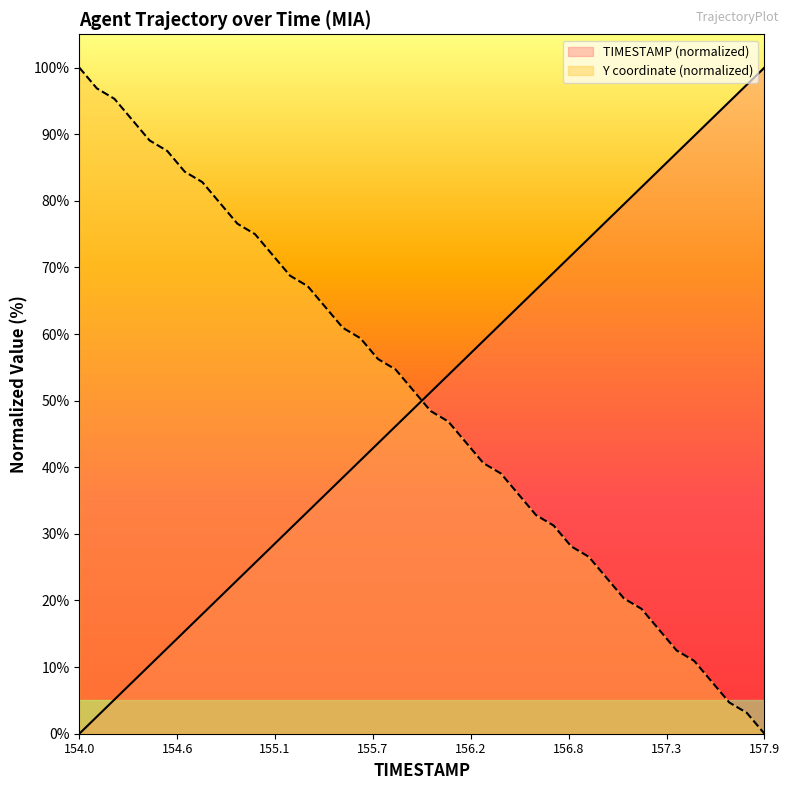

What is the difference between the maximum and second lowest values in the Y series?

96.9